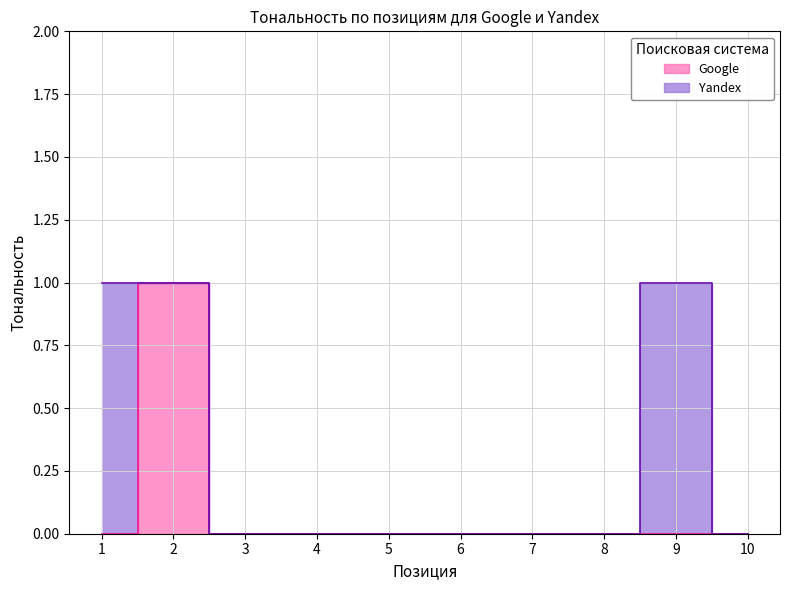

Is it true that the value at 10 is 1?

False